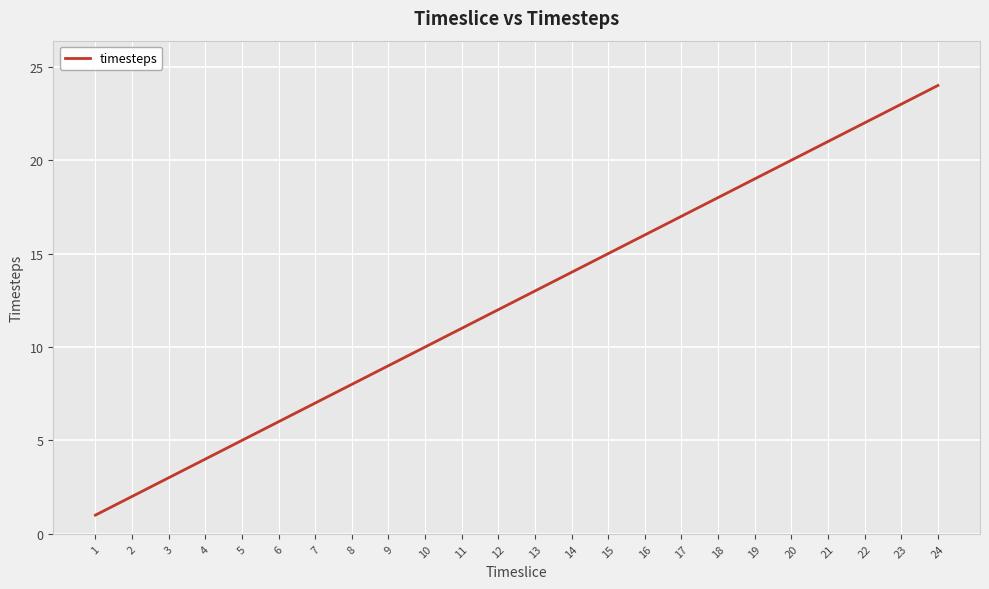

Which label corresponds to the smallest value in the chart?

1